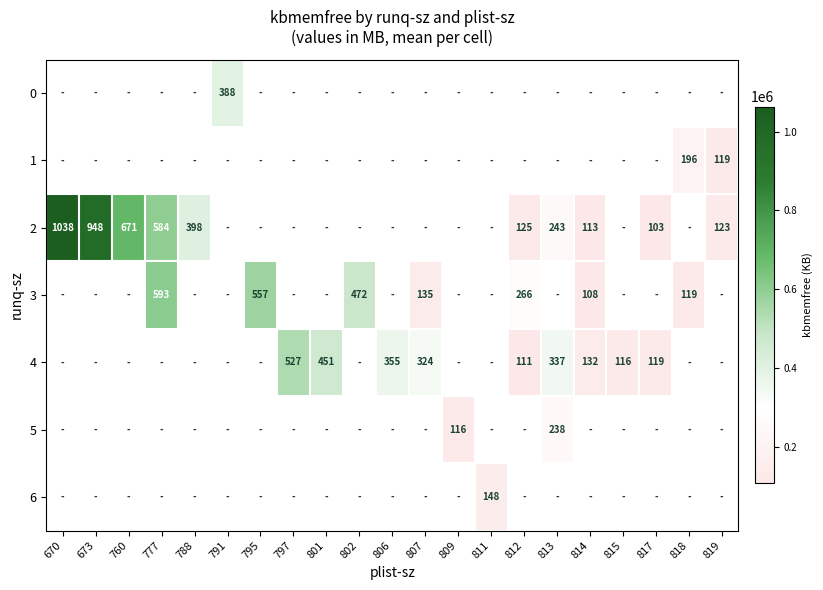

The value of 4 at 797 is 527. True or false?

True